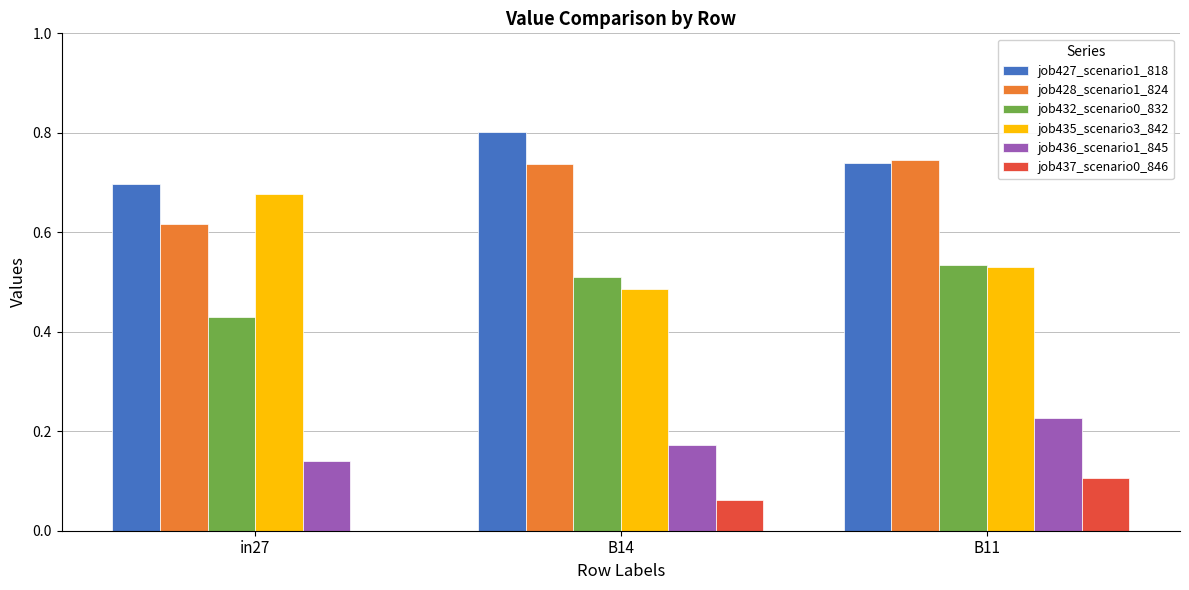

Which category has the highest value in the job437_scenario0_846 series?

B11